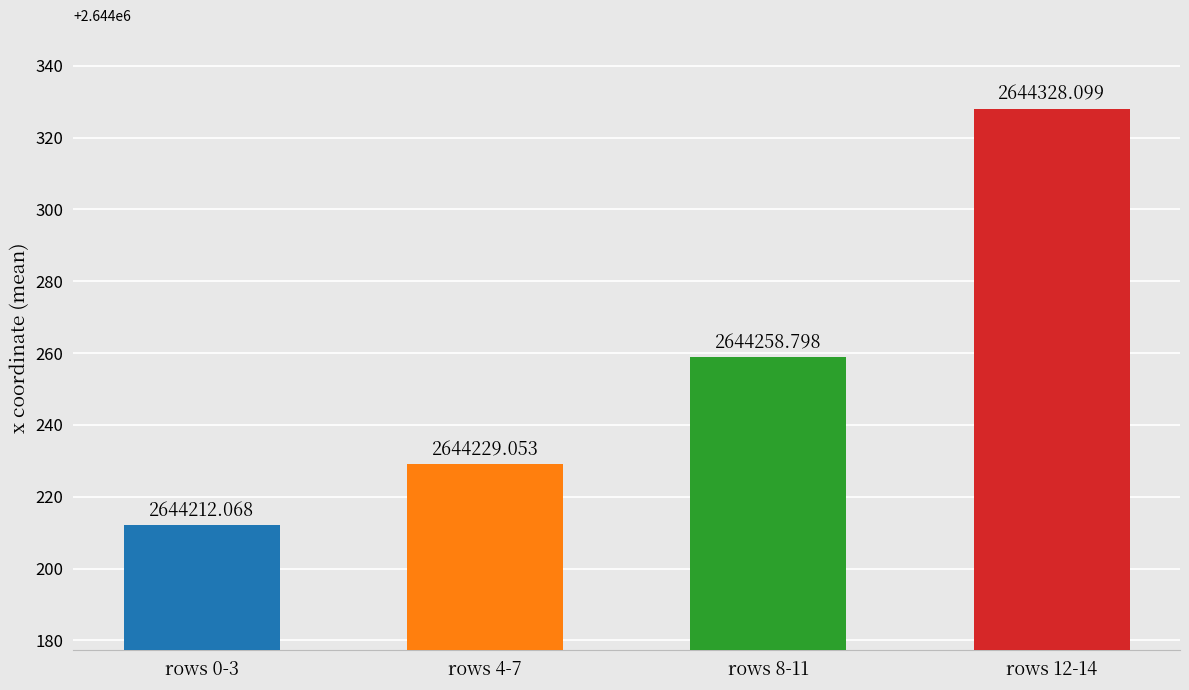

List the labels in order of value, largest first.

rows 12-14, rows 8-11, rows 4-7, rows 0-3